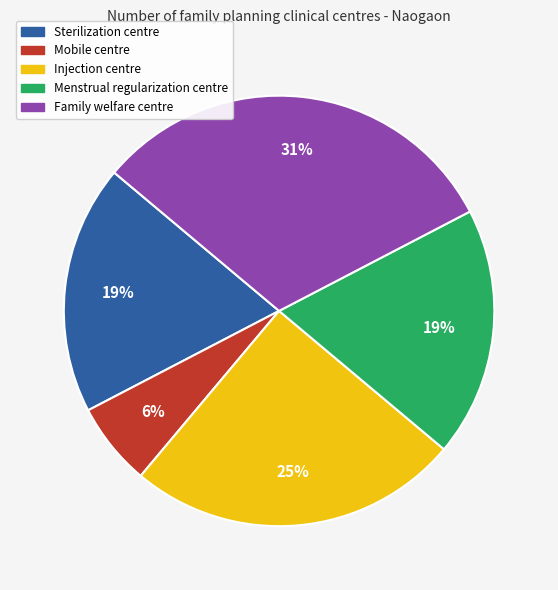

The Injection centre slice represents 30% of the pie. True or false?

False